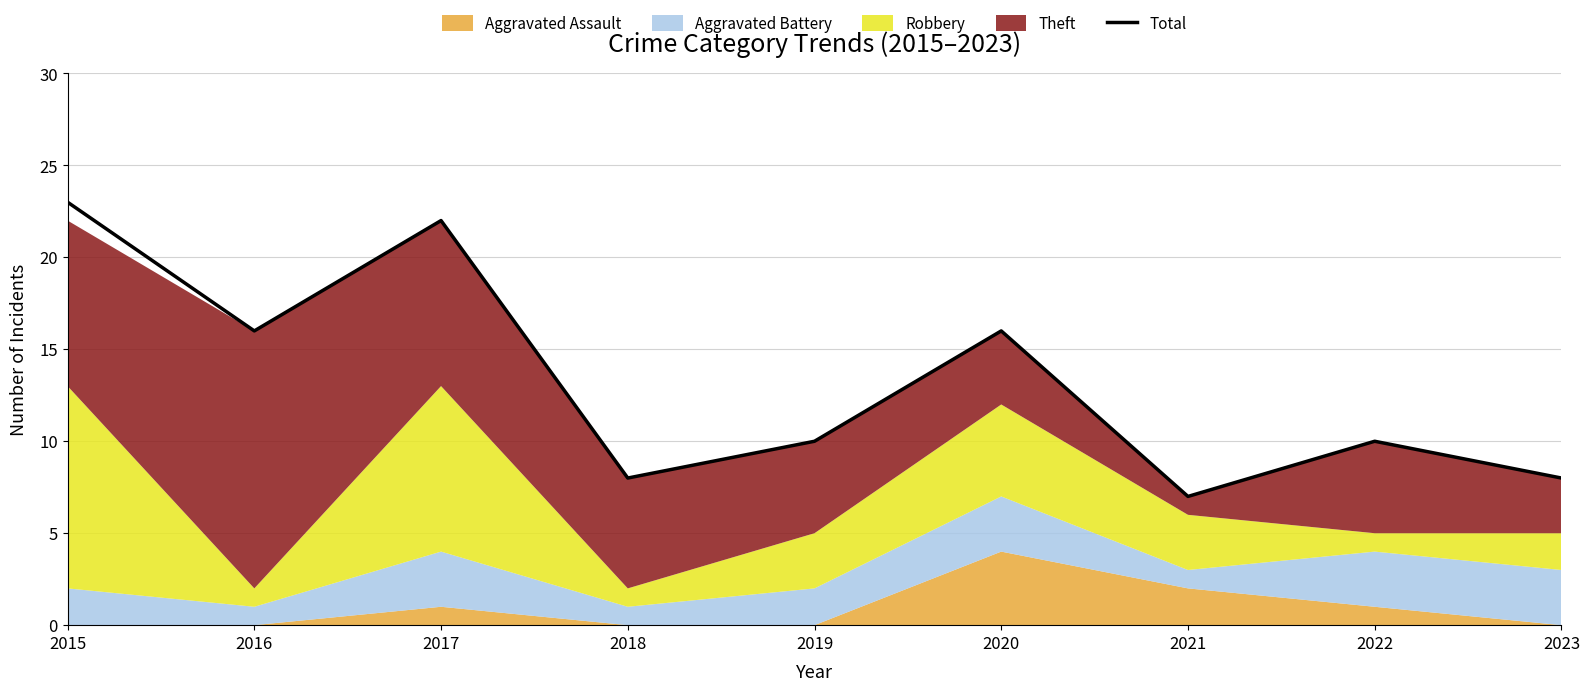

What is the sum of all values?

120